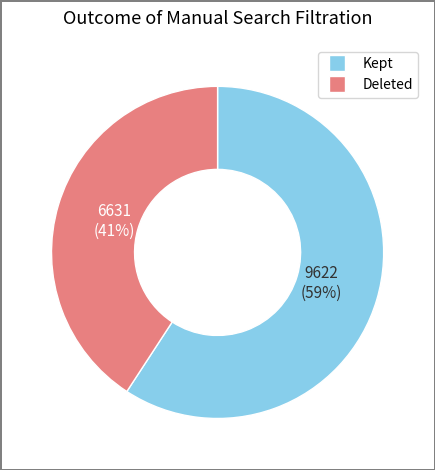

Is there any slice that represents more than half of the pie?

Yes